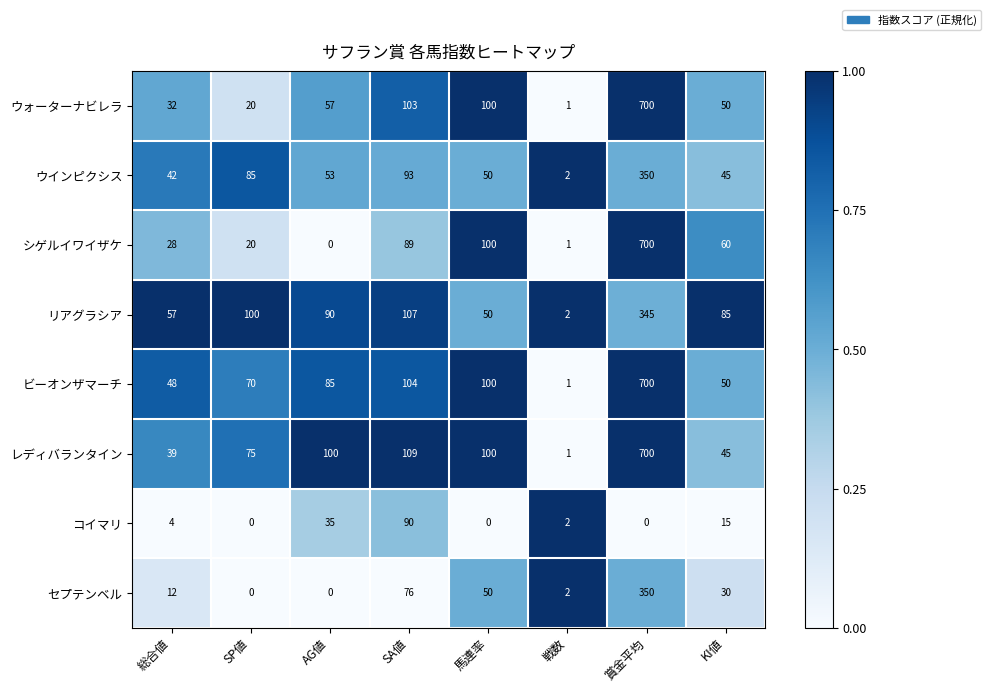

At which label is ビーオンザマーチ closest to 350?

SA値